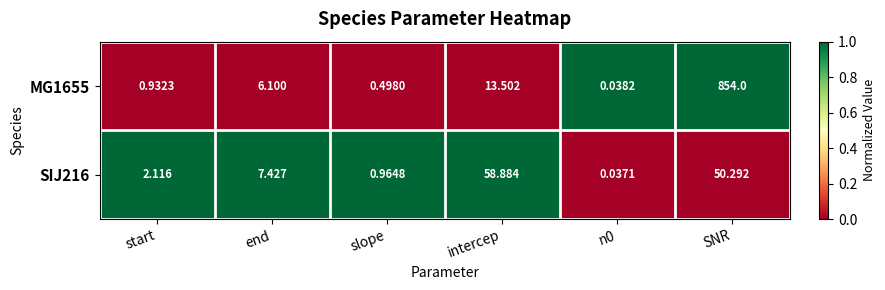

Where is MG1655 nearest to the value 427?

intercep